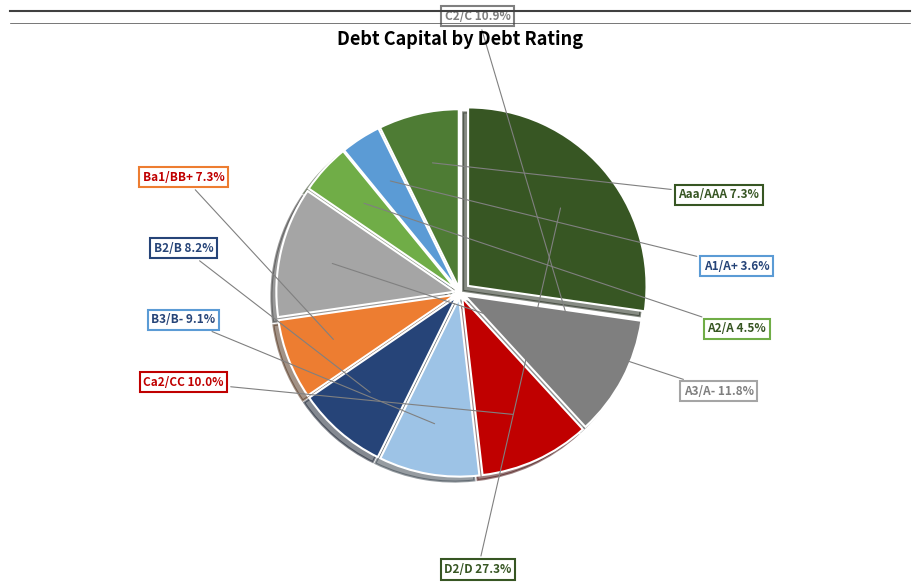

How many slices are in this pie chart?

10